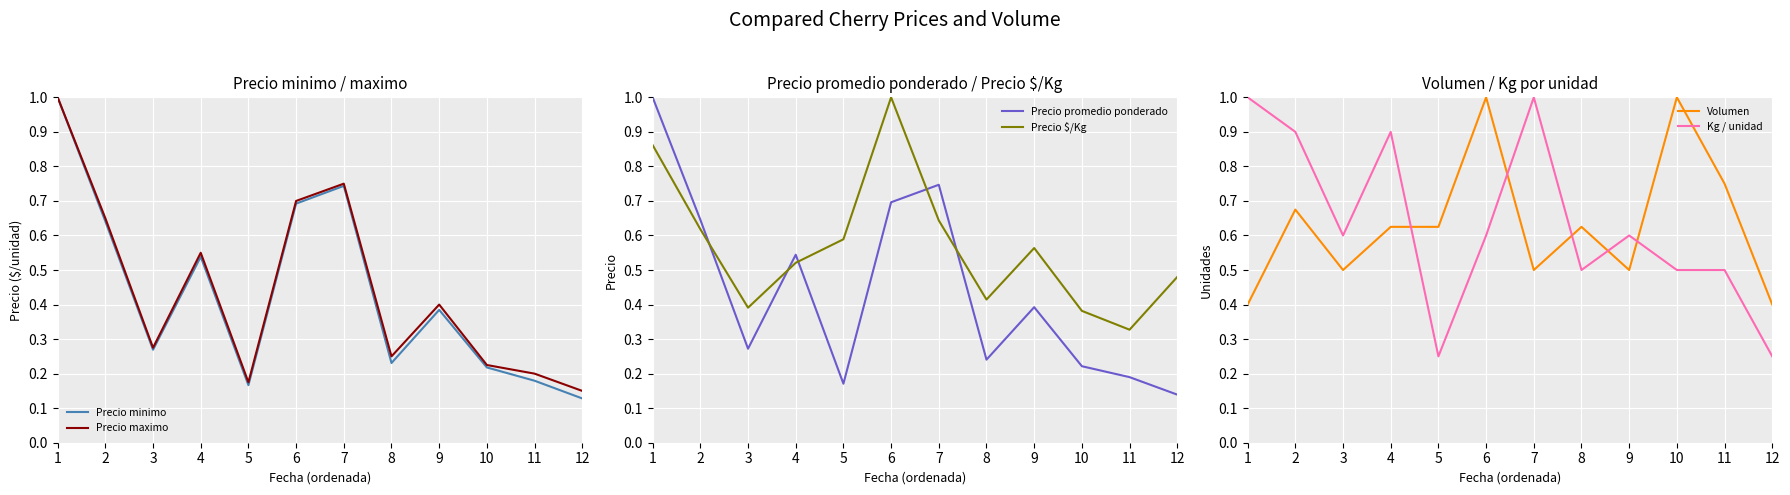

What is the sum of the Precio maximo values at 9 and 5?

0.6